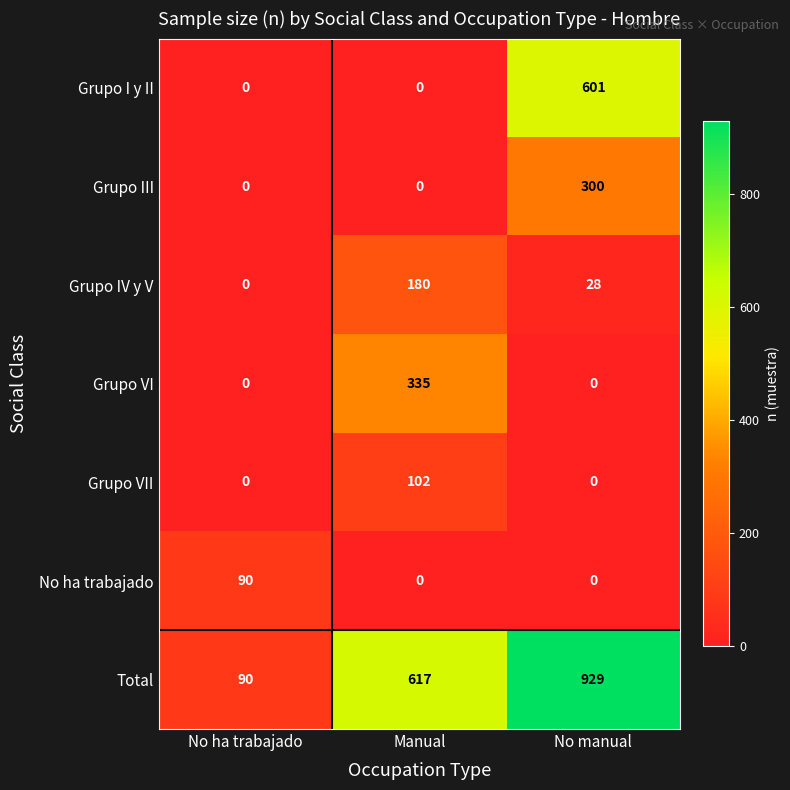

Rank the categories by Grupo IV y V value from highest to lowest.

Manual, No manual, No ha trabajado